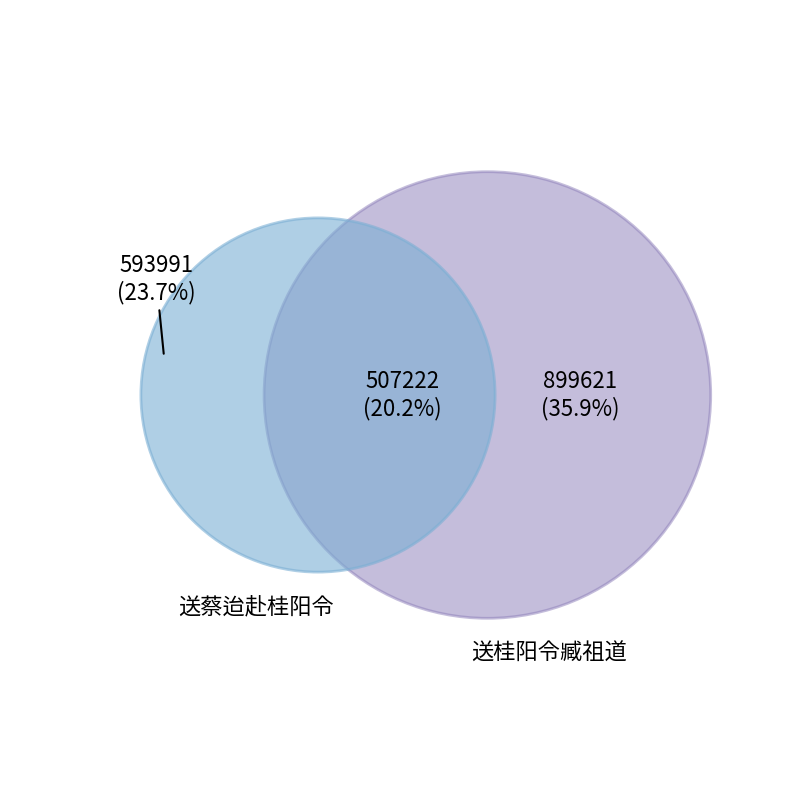

Which slice is the largest?

送桂阳令臧祖道